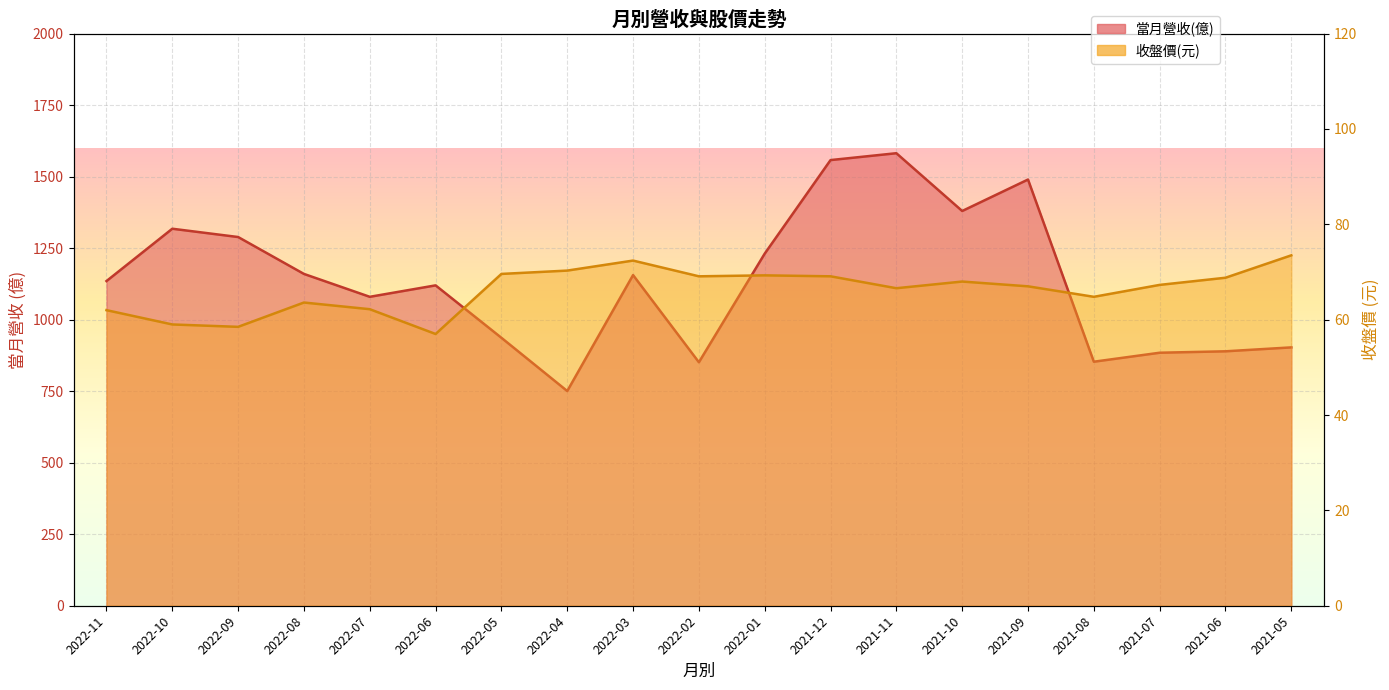

What are all the series names shown in the legend?

當月營收(億), 收盤價